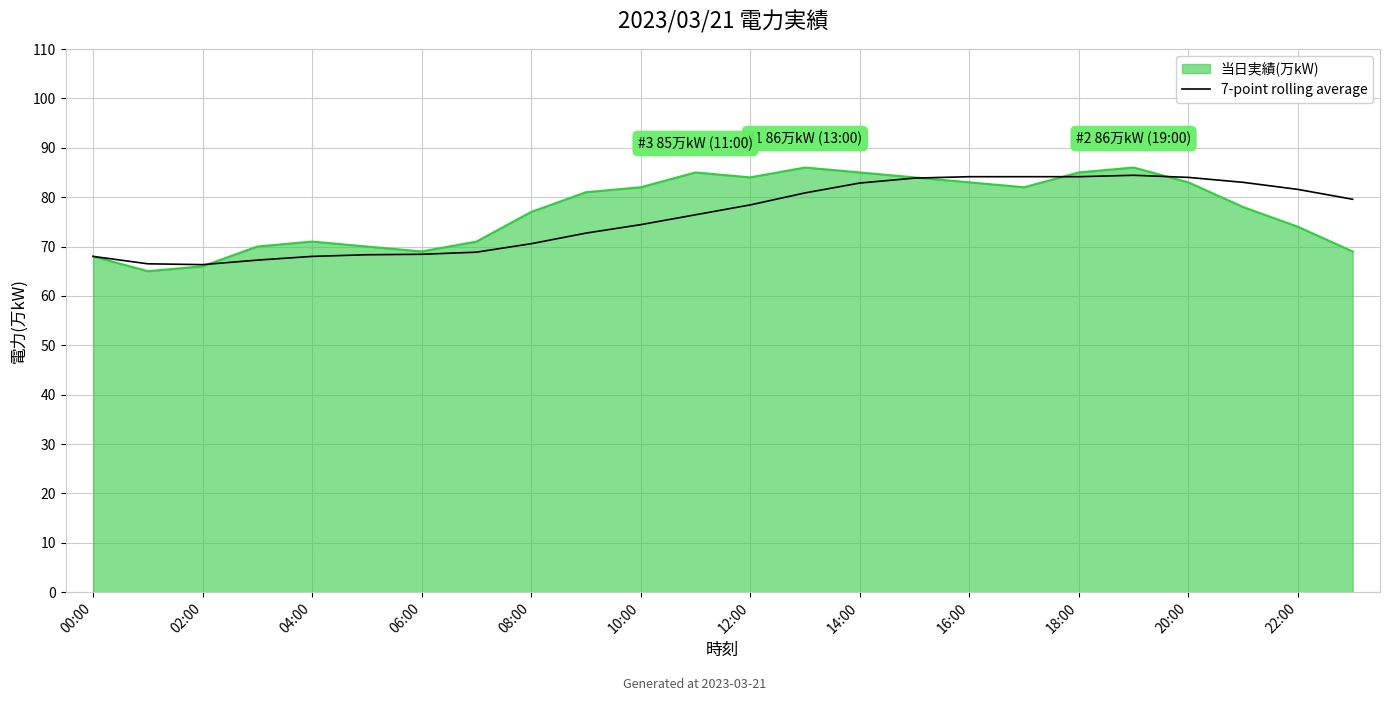

Which series has the largest range (max minus min)?

当日実績(万kW)